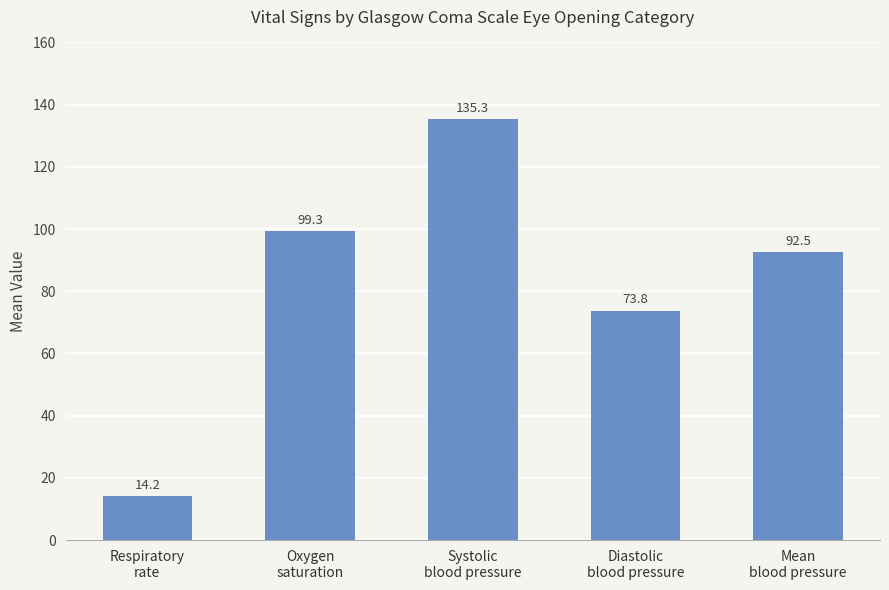

What position from the right is Respiratory
rate?

5